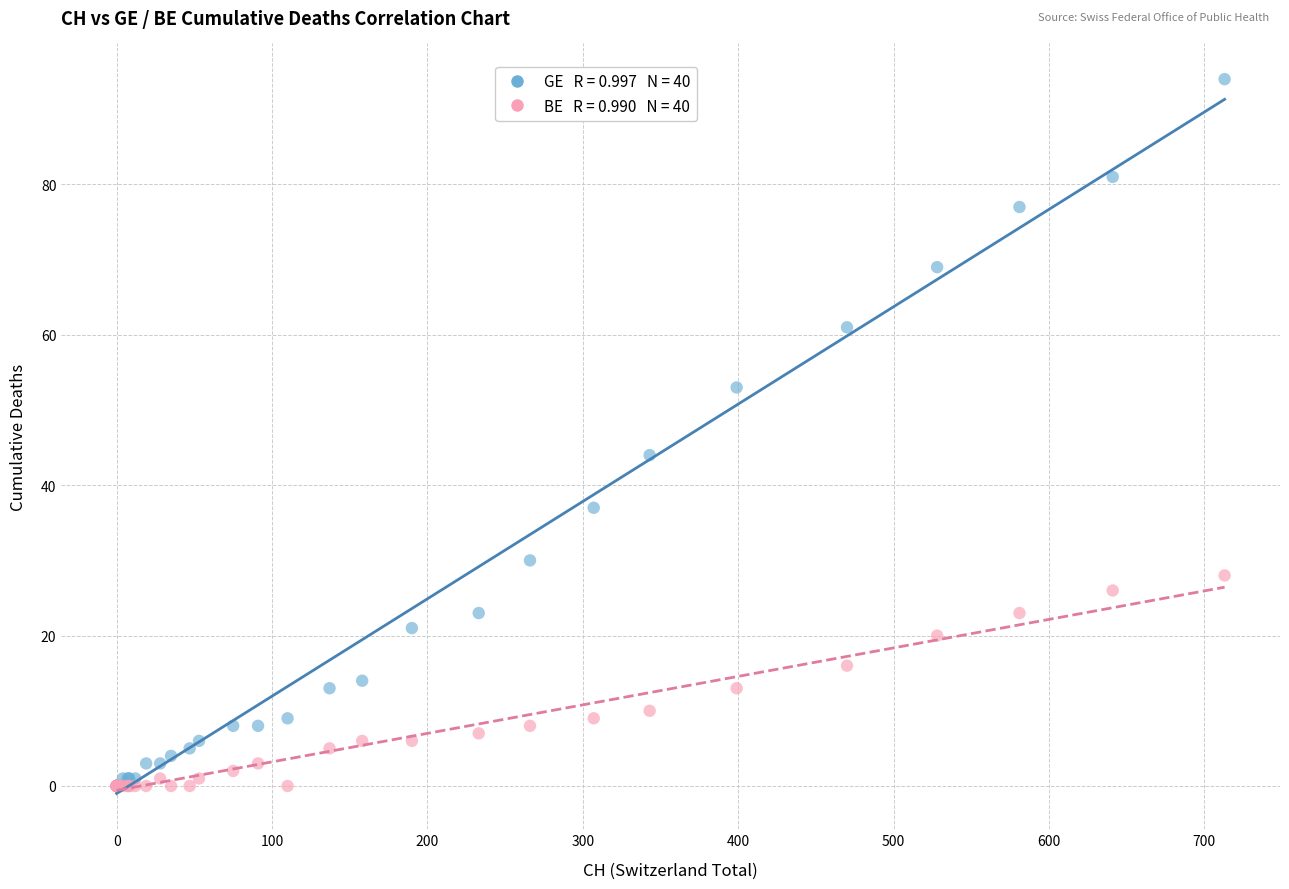

Across all series, what Y value is closest to 47?

44